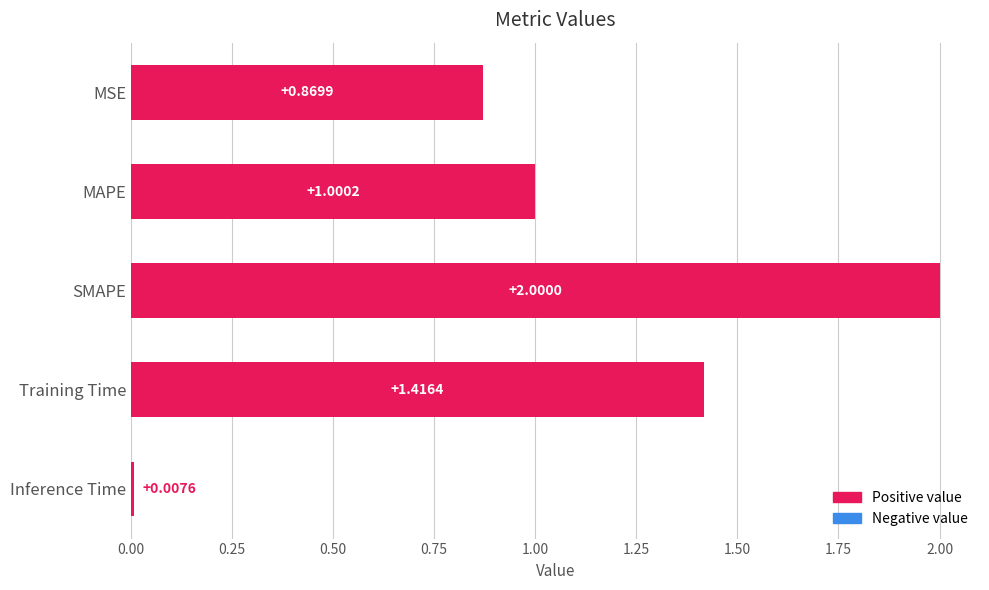

What is the label of the 4th bar from the bottom?

MAPE